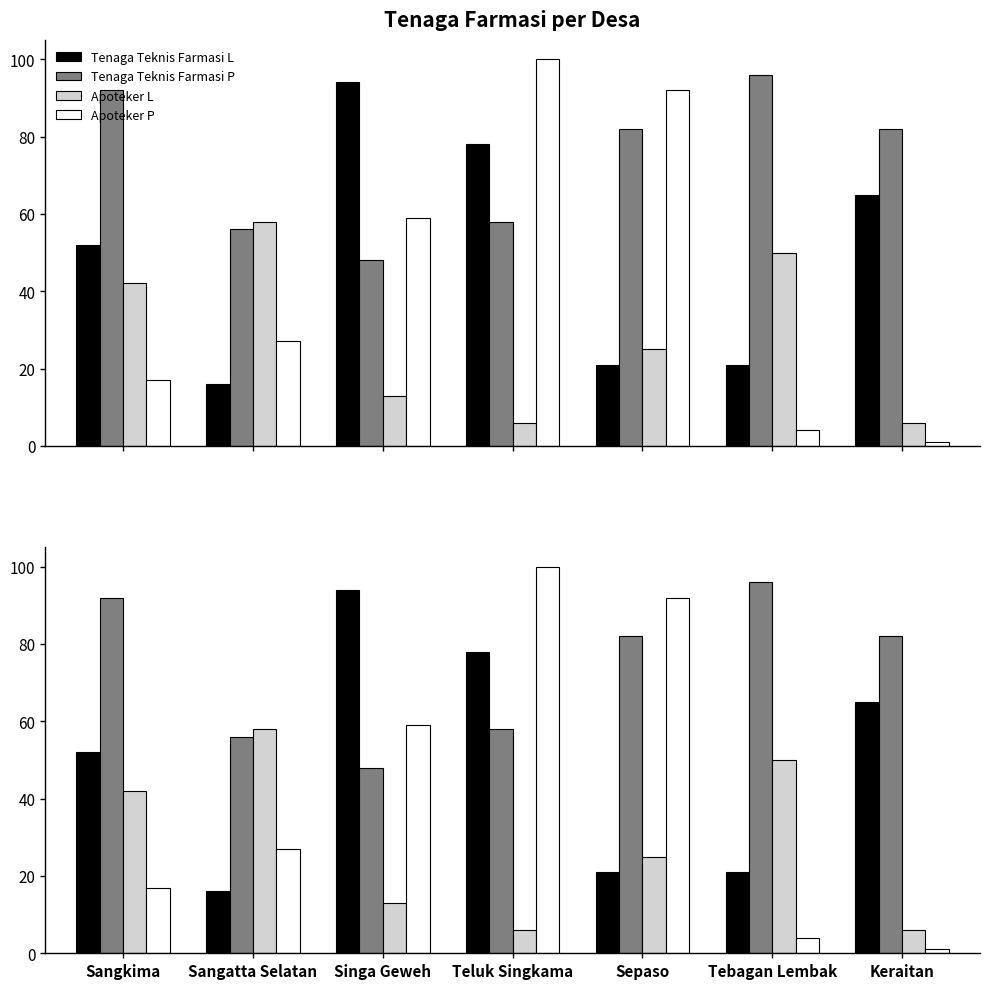

What position from the right is Sepaso?

3